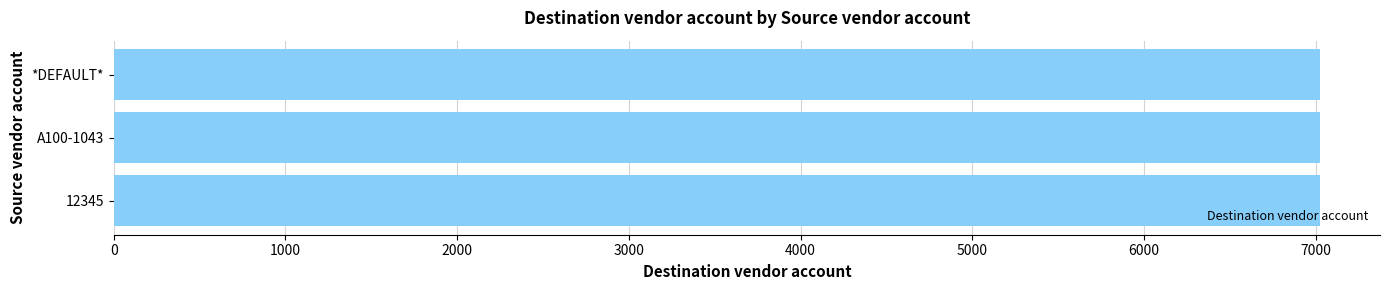

True or false: the data shows 7023 at A100-1043.

True